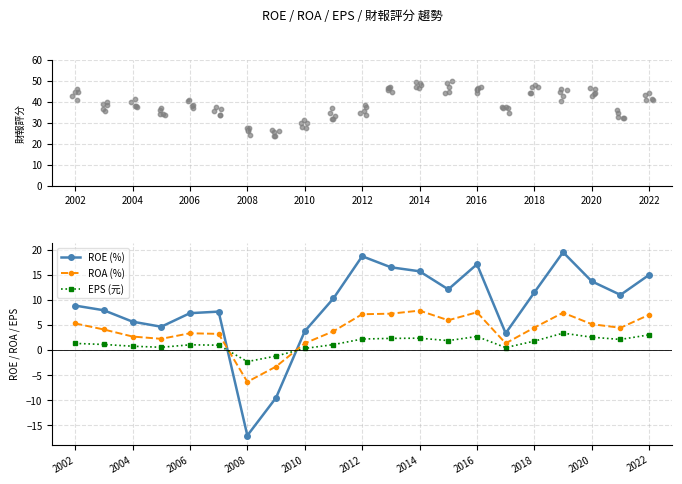

Which series contains the lowest Y value?

ROE (%)